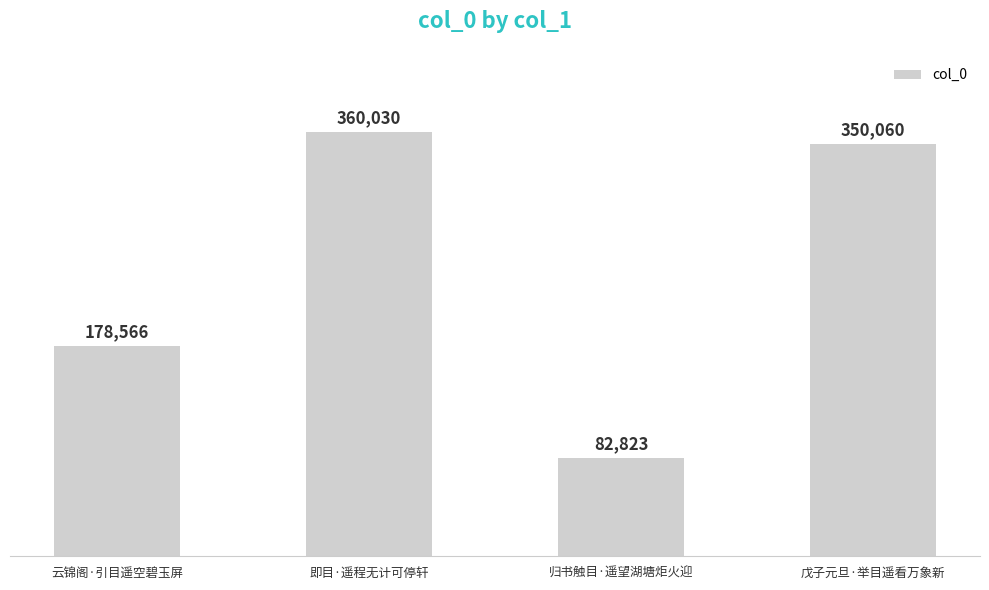

Reading right to left, what are all the values shown in this chart?

350060	82823	360030	178566